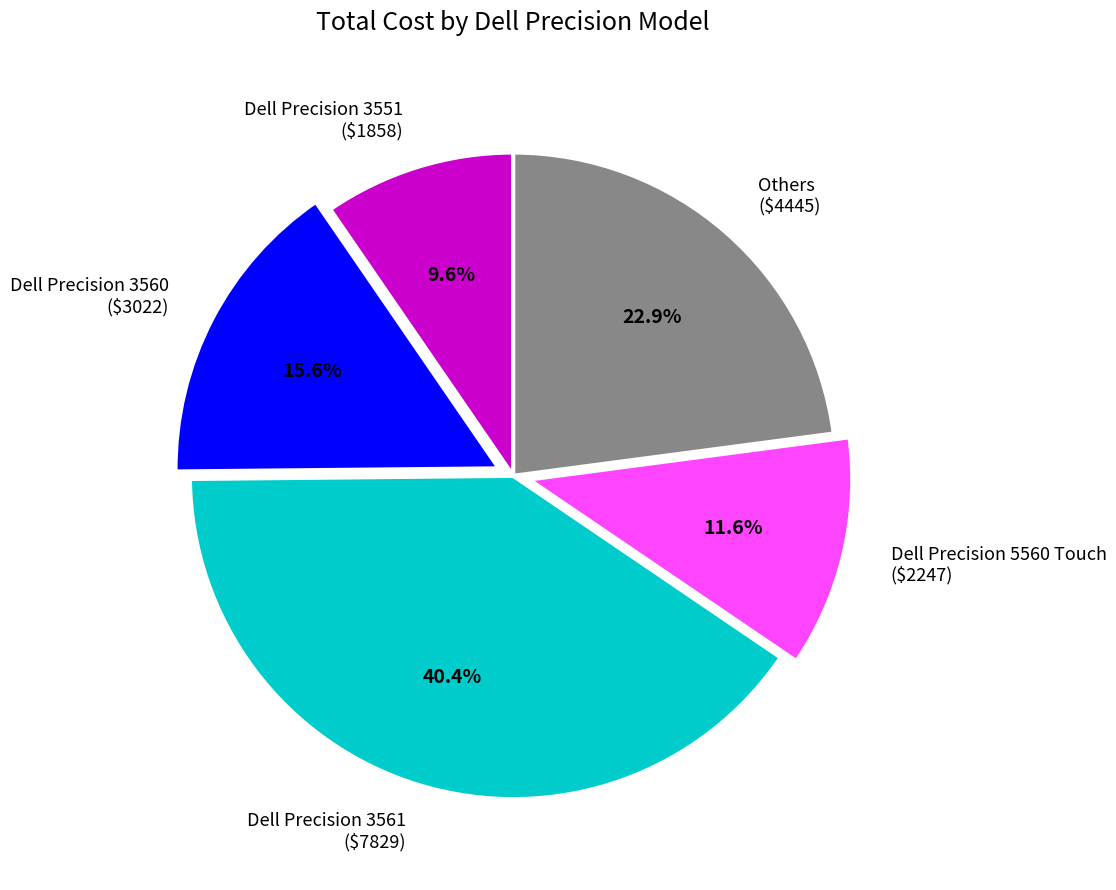

Rank the categories by value from highest to lowest.

Dell Precision 3561 ($7829), Others ($4445), Dell Precision 3560 ($3022), Dell Precision 5560 Touch ($2247), Dell Precision 3551 ($1858)